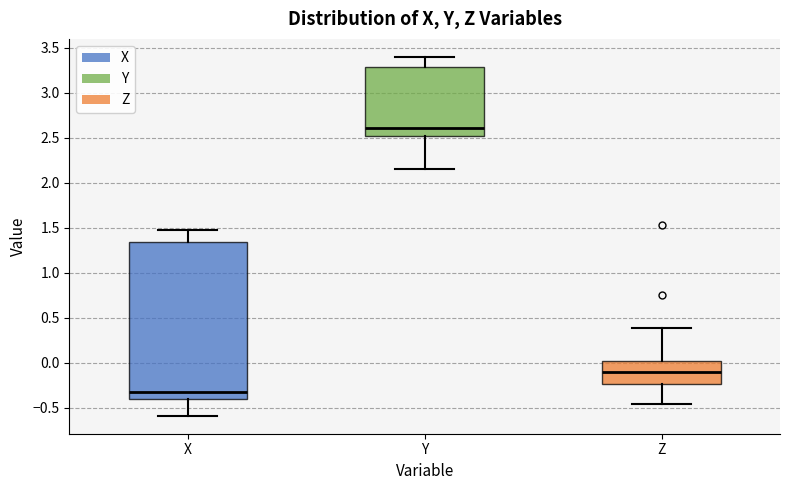

Which box's median line is the highest?

Y